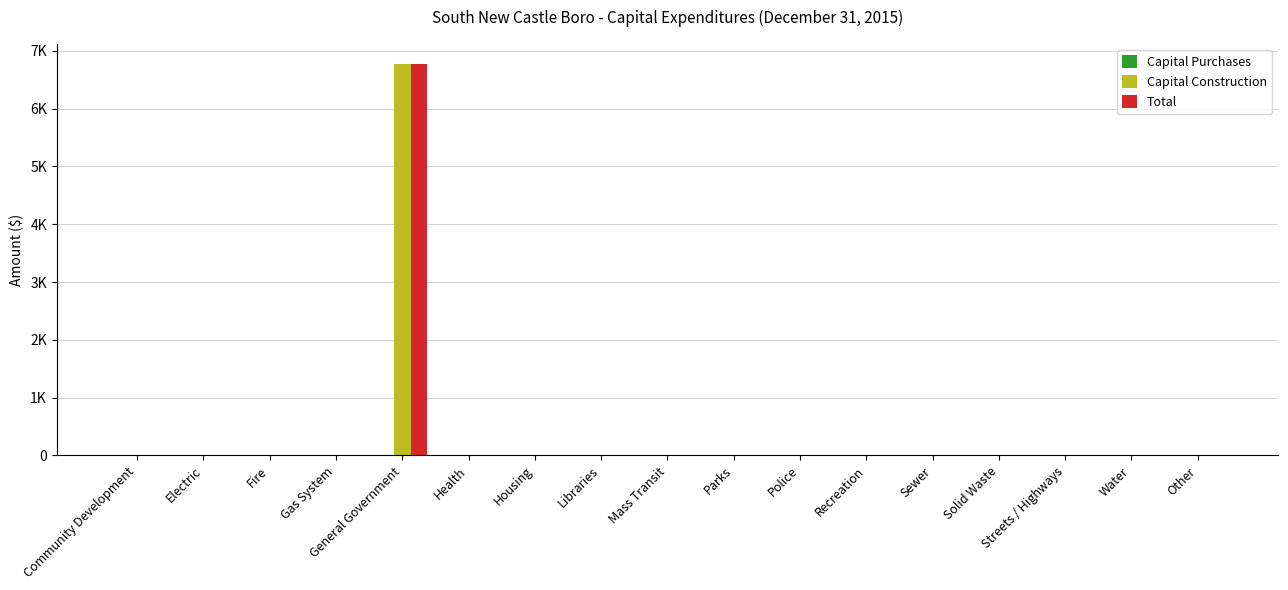

Reading left to right, extract all data points from this chart.

Capital Purchases: Community Development=0	Electric=0	Fire=0	Gas System=0	General Government=0	Health=0	Housing=0	Libraries=0	Mass Transit=0	Parks=0	Police=0	Recreation=0	Sewer=0	Solid Waste=0	Streets / Highways=0	Water=0	Other=0
Capital Construction: Community Development=0	Electric=0	Fire=0	Gas System=0	General Government=6780	Health=0	Housing=0	Libraries=0	Mass Transit=0	Parks=0	Police=0	Recreation=0	Sewer=0	Solid Waste=0	Streets / Highways=0	Water=0	Other=0
Total: Community Development=0	Electric=0	Fire=0	Gas System=0	General Government=6780	Health=0	Housing=0	Libraries=0	Mass Transit=0	Parks=0	Police=0	Recreation=0	Sewer=0	Solid Waste=0	Streets / Highways=0	Water=0	Other=0